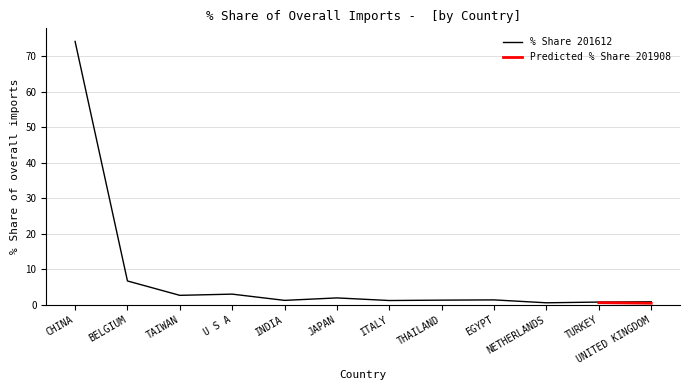

True or false: there are more than 1 points higher than both neighbors.

True